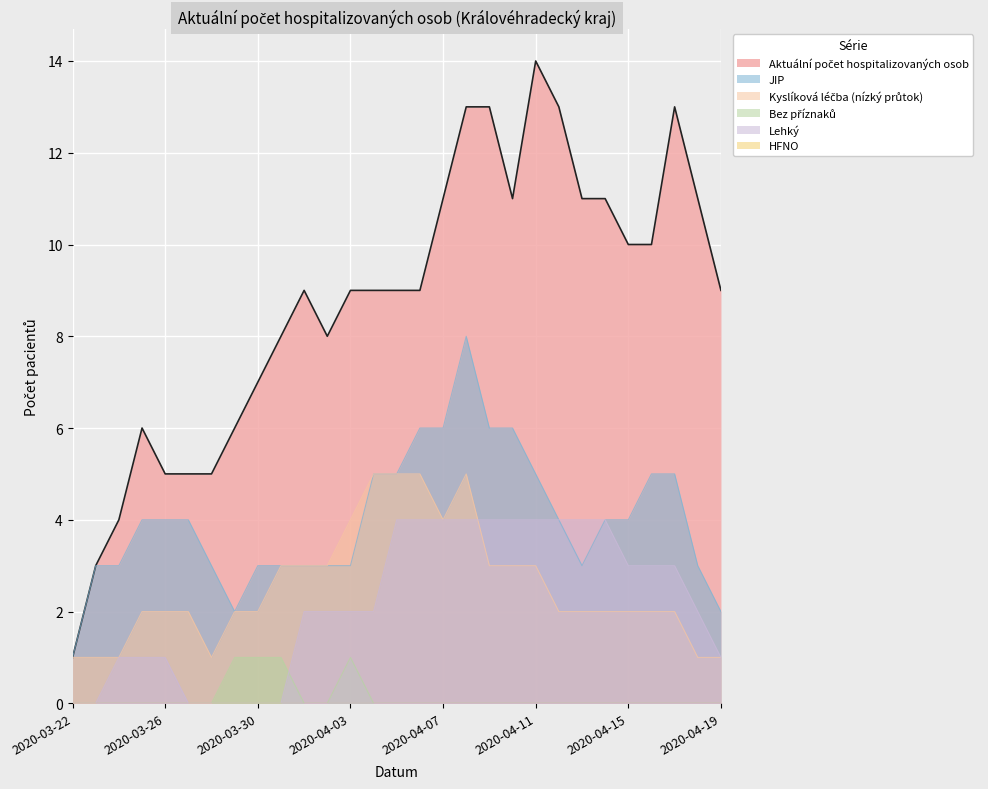

At which category does Aktuální počet hospitalizovaných osob reach its first local valley?

2020-04-02